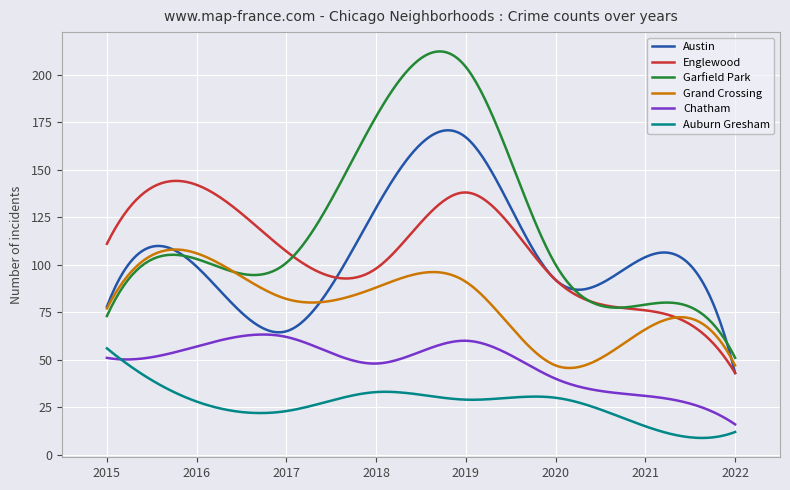

Which series has the largest total across all categories?

Garfield Park